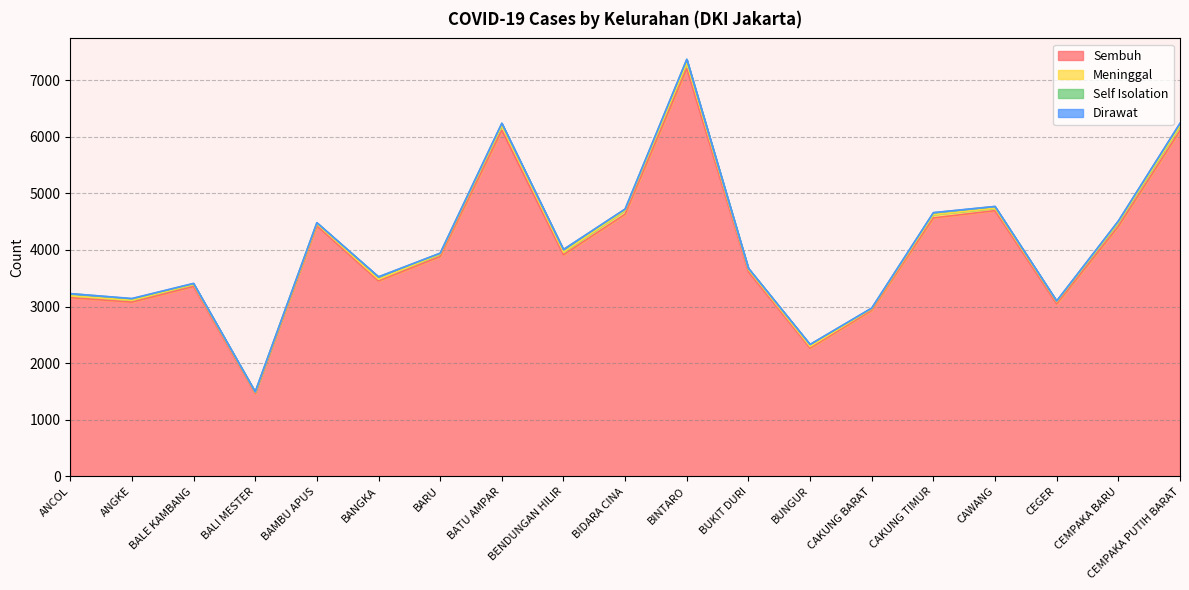

List the labels in order of Dirawat value, smallest first.

ANCOL, BANGKA, BENDUNGAN HILIR, BUKIT DURI, BUNGUR, BIDARA CINA, CAWANG, CEMPAKA BARU, BALI MESTER, BAMBU APUS, BARU, BINTARO, BALE KAMBANG, BATU AMPAR, CAKUNG TIMUR, CEGER, CAKUNG BARAT, ANGKE, CEMPAKA PUTIH BARAT